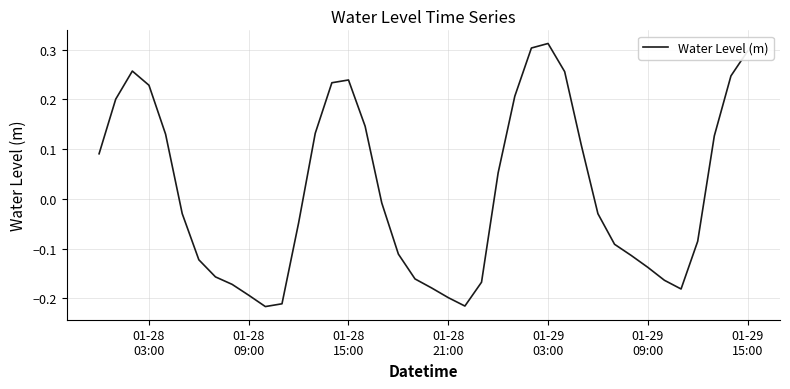

What is the difference between the maximum and minimum values?

0.5